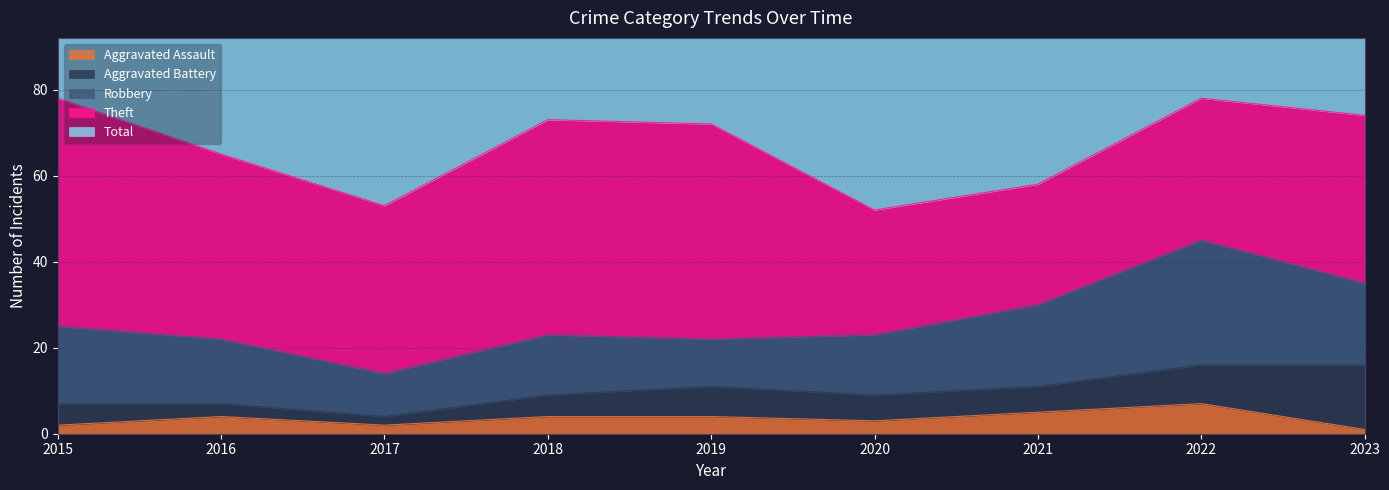

What is the value of the Aggravated Assault point at the 2nd from the left?

4